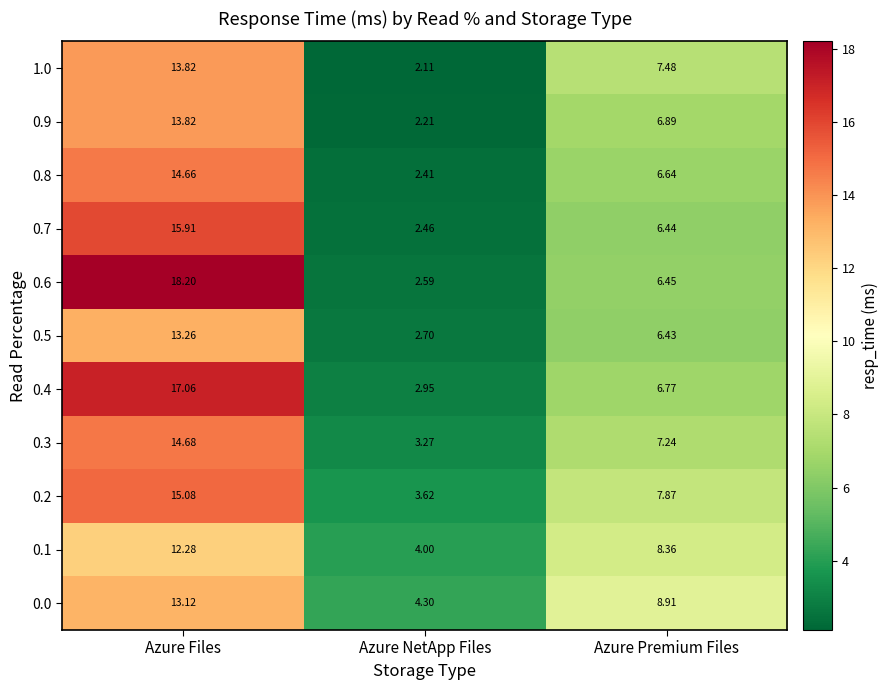

Where is 0.6 nearest to the value 10?

Azure Premium Files